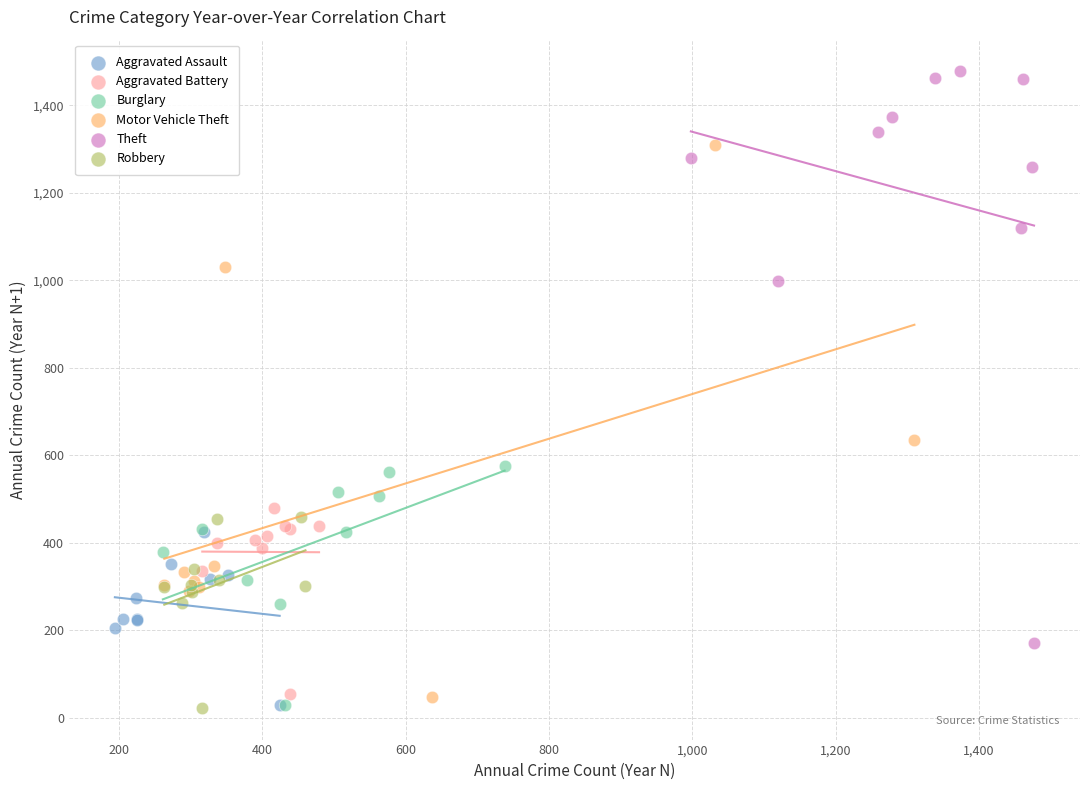

What are all the series names shown in the legend?

Aggravated Assault, Aggravated Battery, Burglary, Motor Vehicle Theft, Theft, Robbery